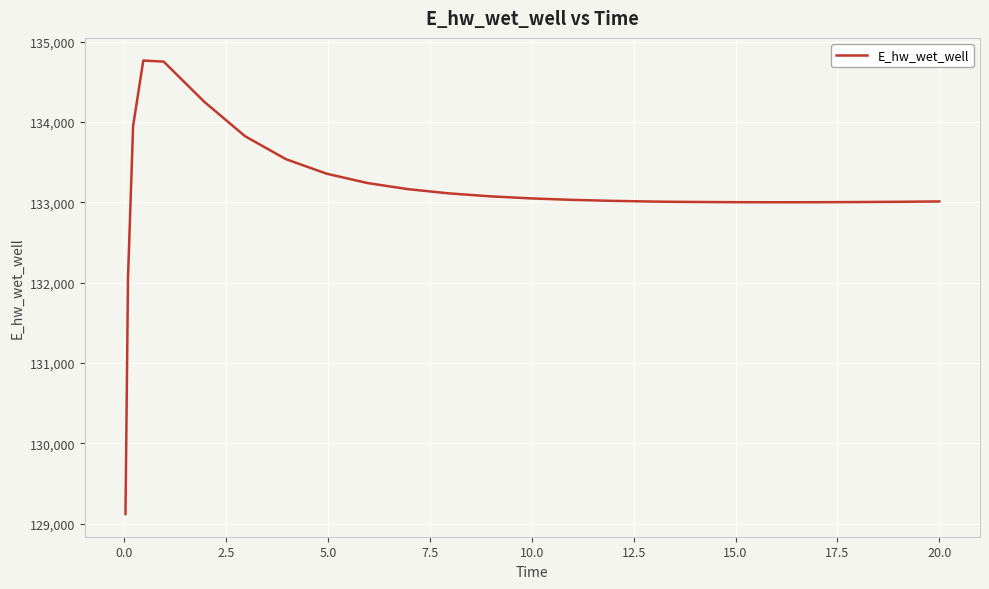

What is the greatest value displayed?

134762.8